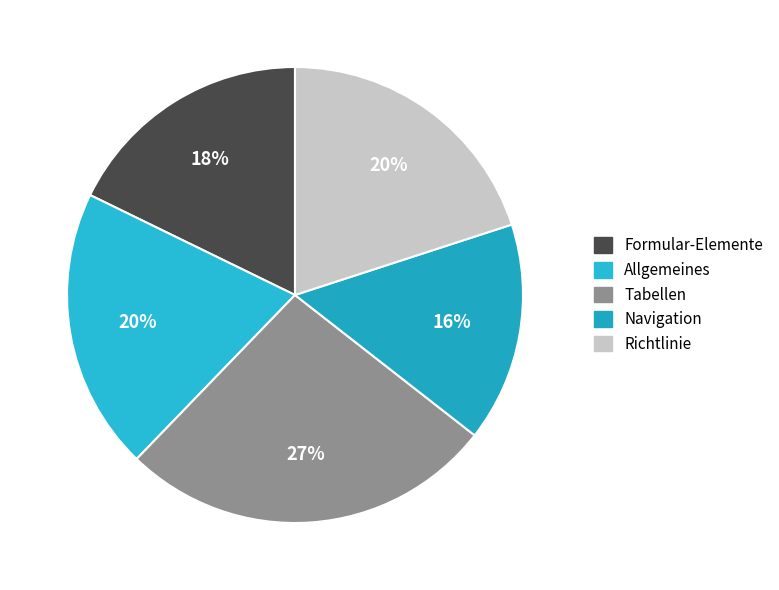

What percentage is the Formular-Elemente slice, to the nearest percent?

18%